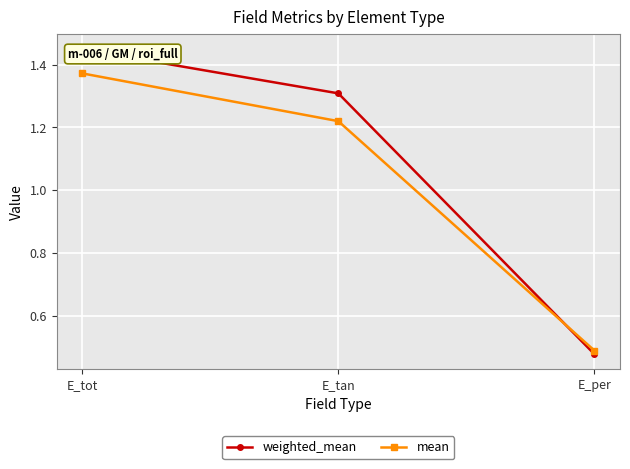

What is the average value of the weighted_mean series?

1.1